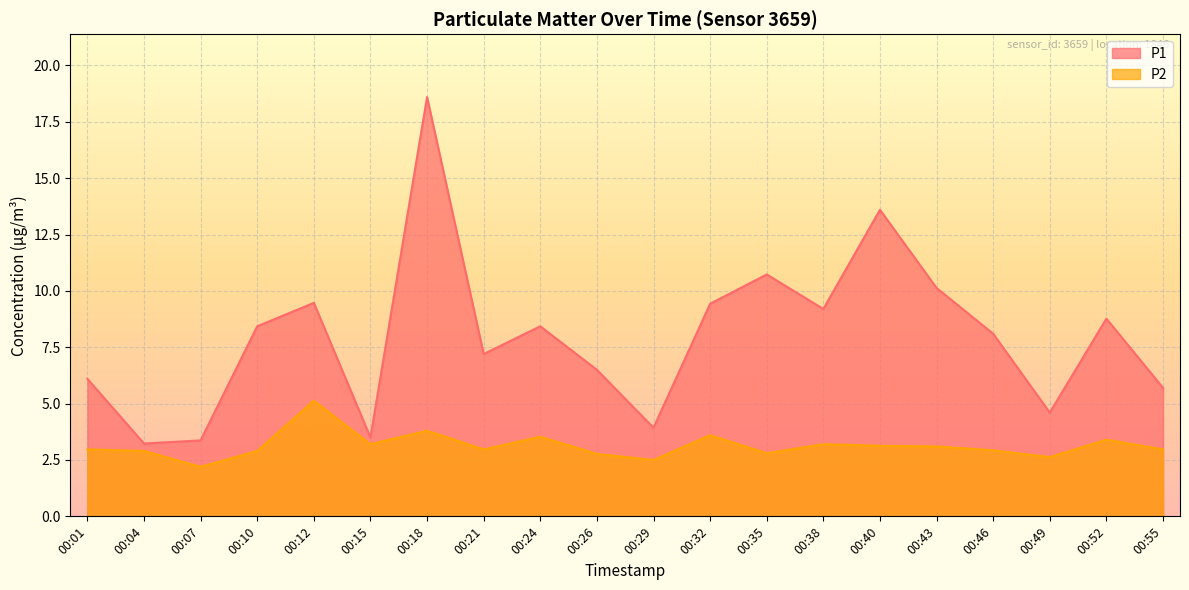

Count the number of categories in the chart.

20